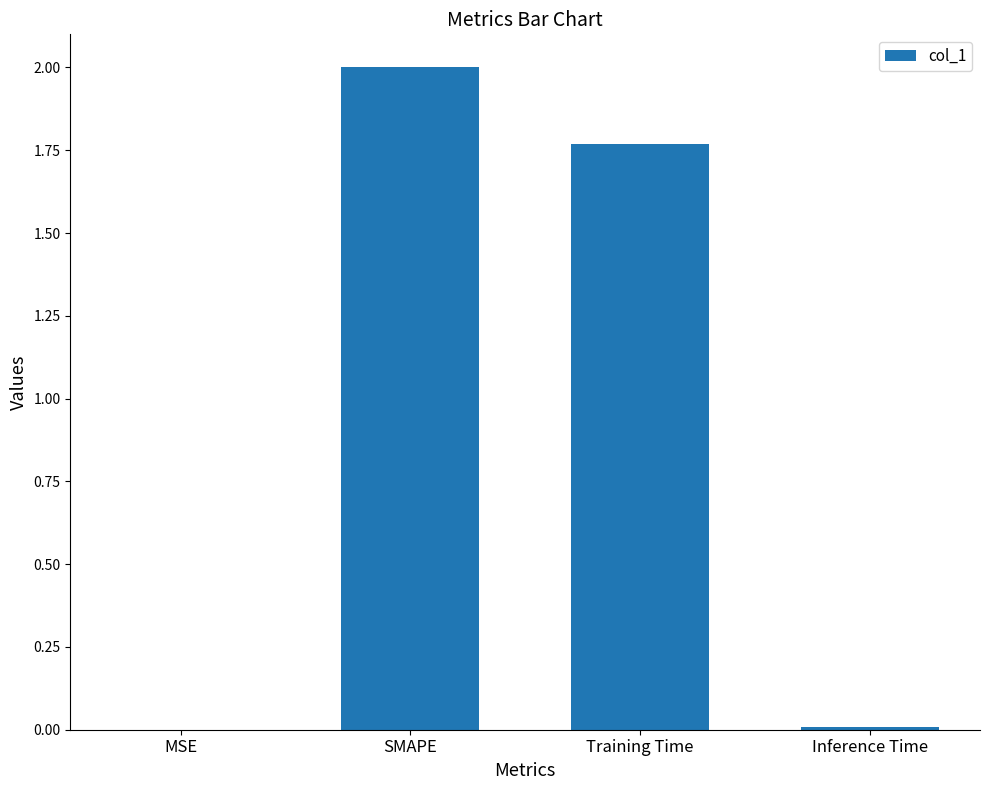

Are the bars horizontal?

No